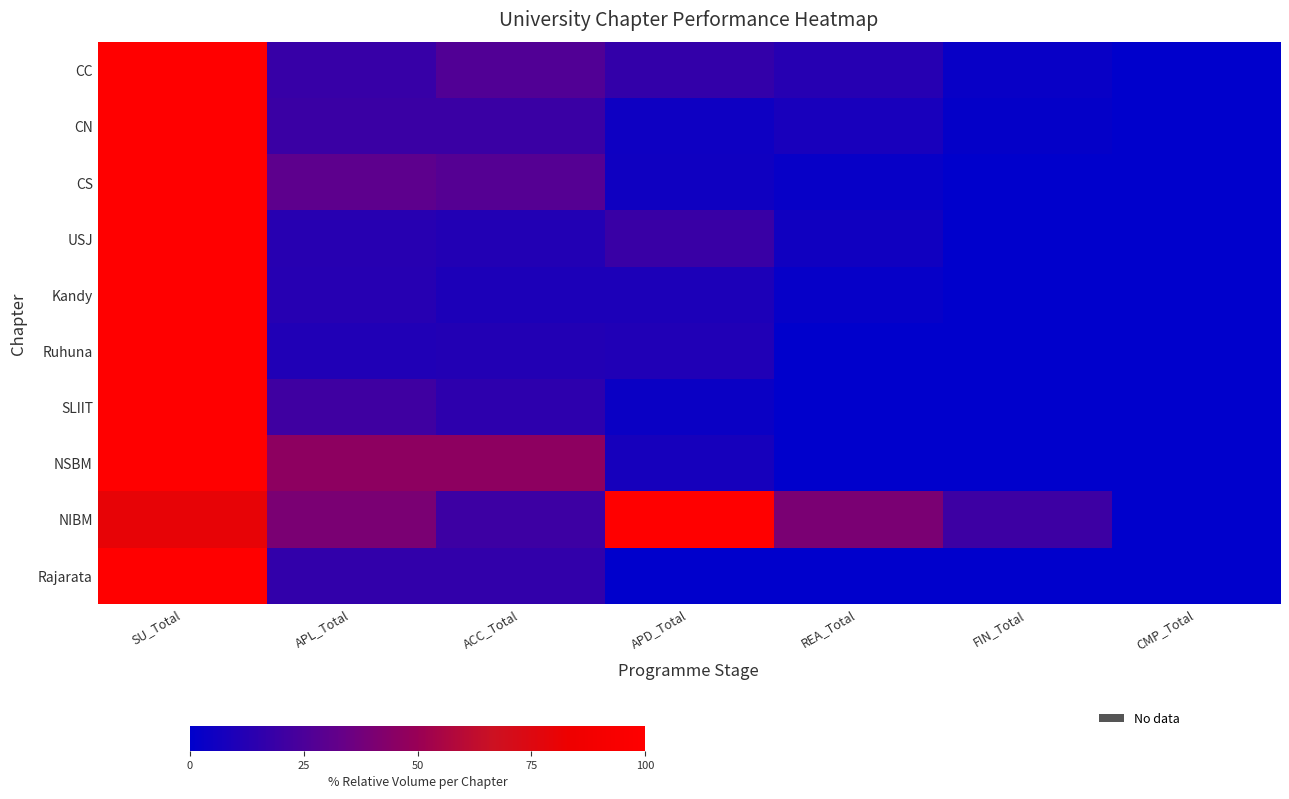

Which has a higher value, APD_Total or APL_Total?

APL_Total